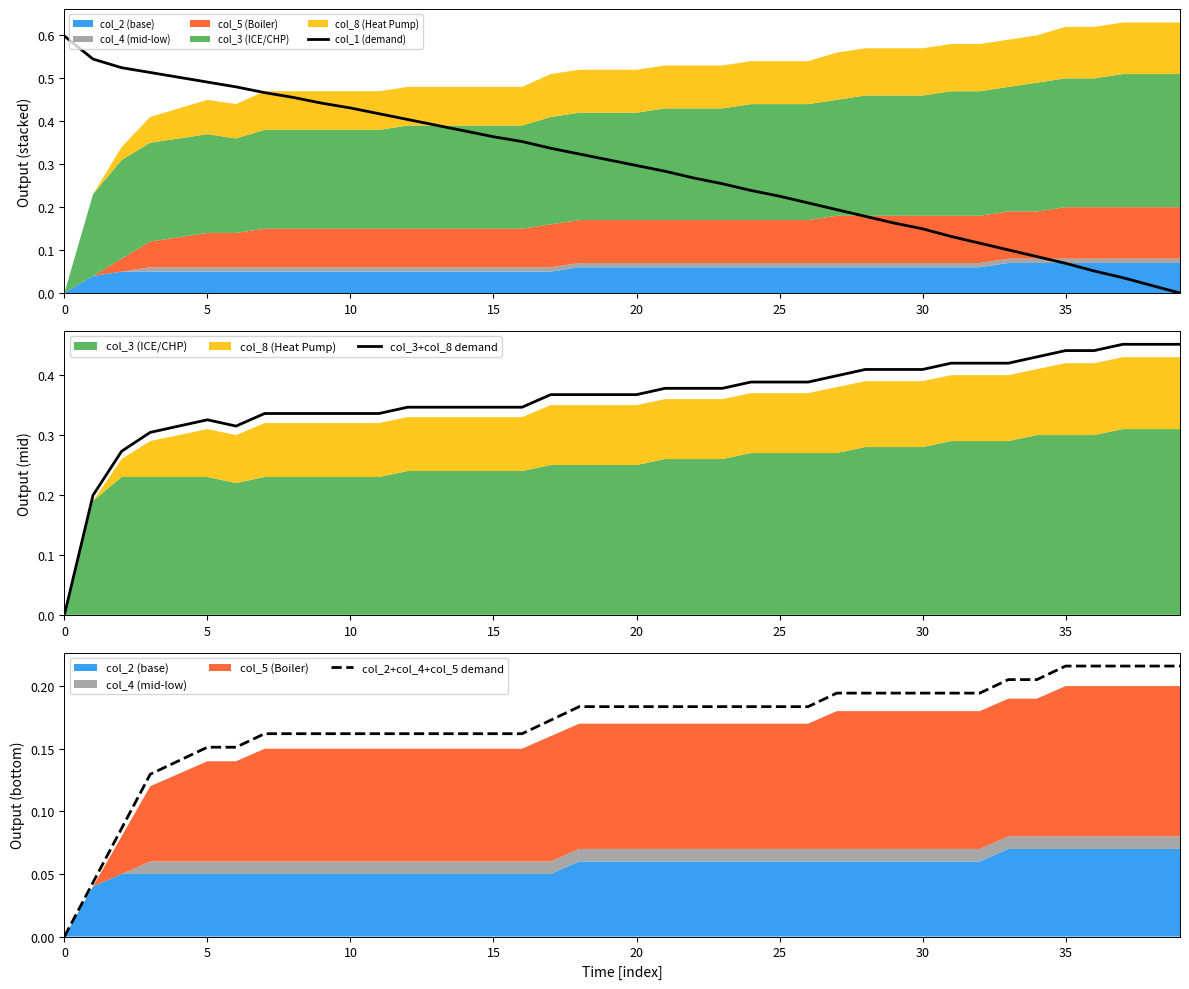

The col_2+col_4+col_5 demand series shows 0.1 at 15. True or false?

False